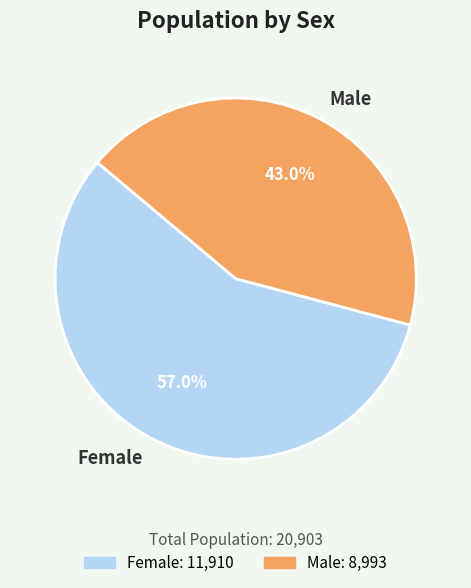

To the nearest percent, what is the difference between the Female and Male slice percentages?

14%